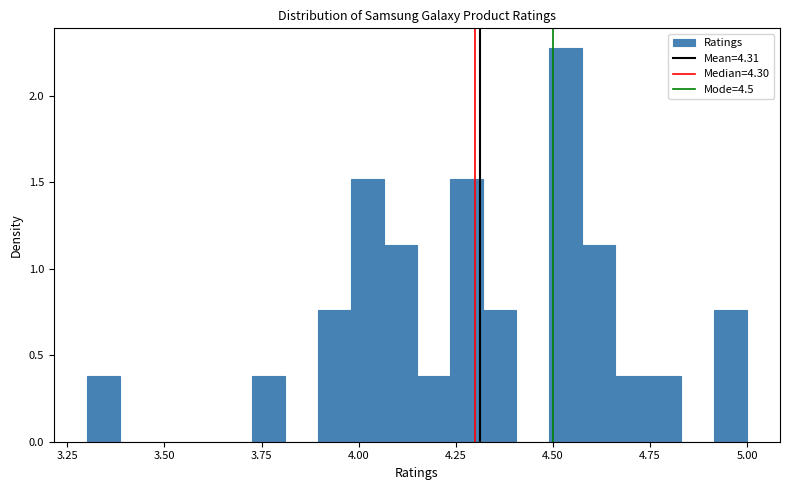

Around what value on the x-axis is the tallest bar? Give the approximate position of its centre, as read against the axis.

4.55